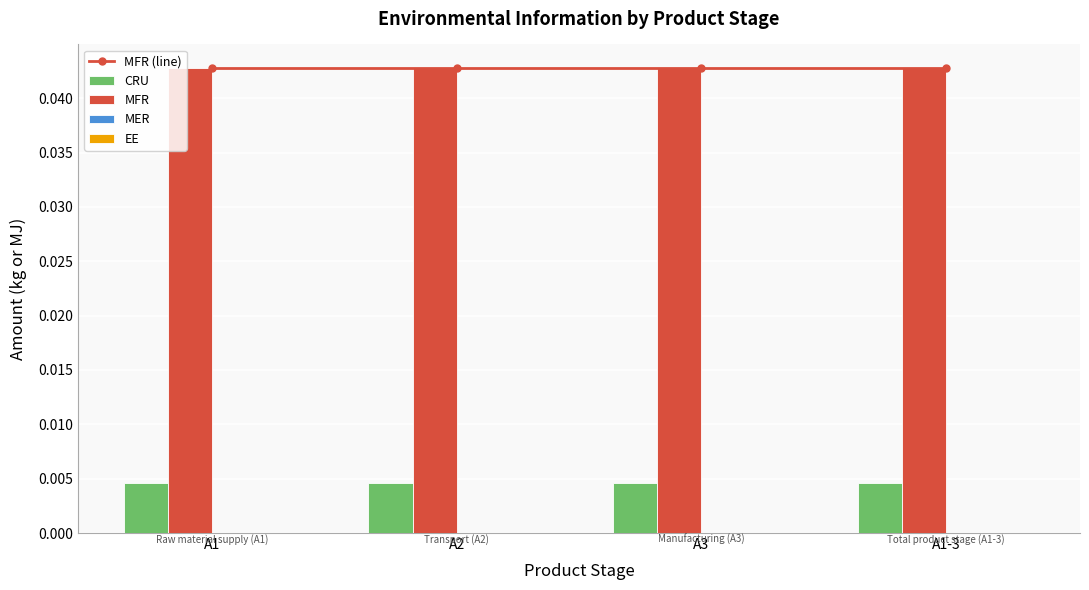

At which label is CRU closest to 0?

A1